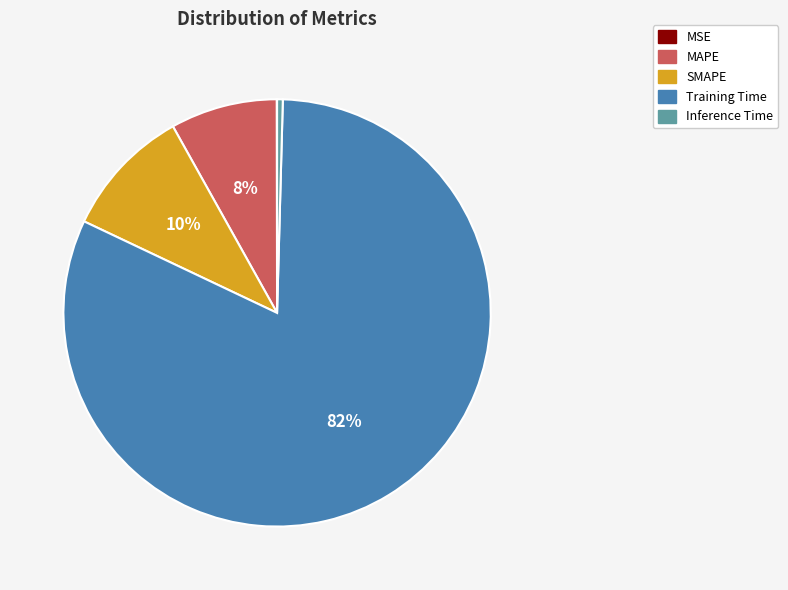

Which slice is the largest?

Training Time